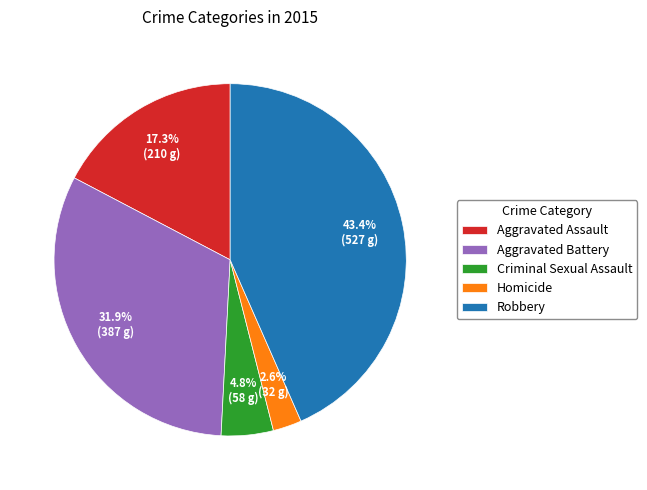

What is the ratio of the value at Homicide to the value at Aggravated Assault?

0.2